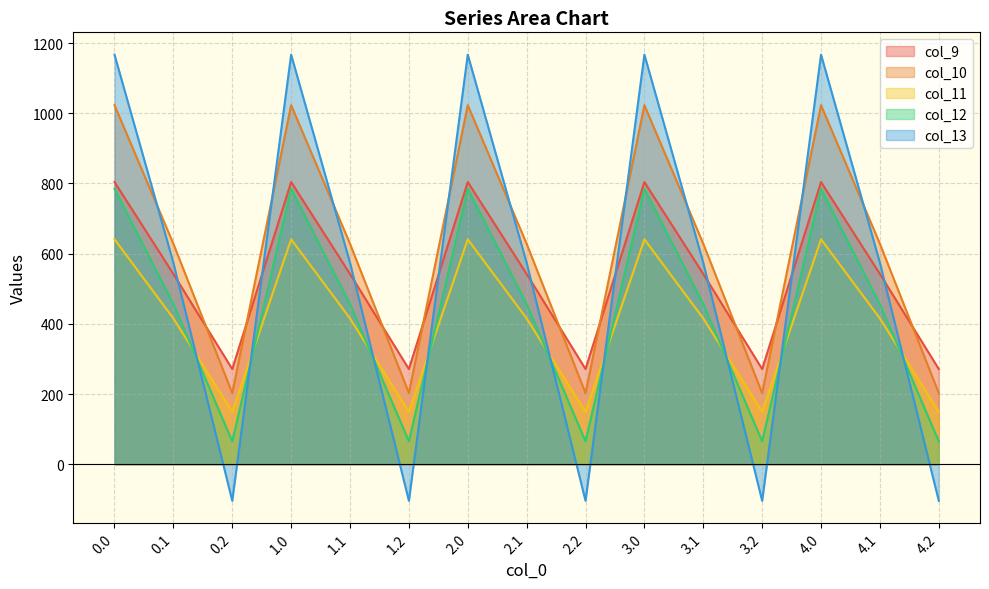

What is the spread (max minus min) of values at 0.2?

375.5